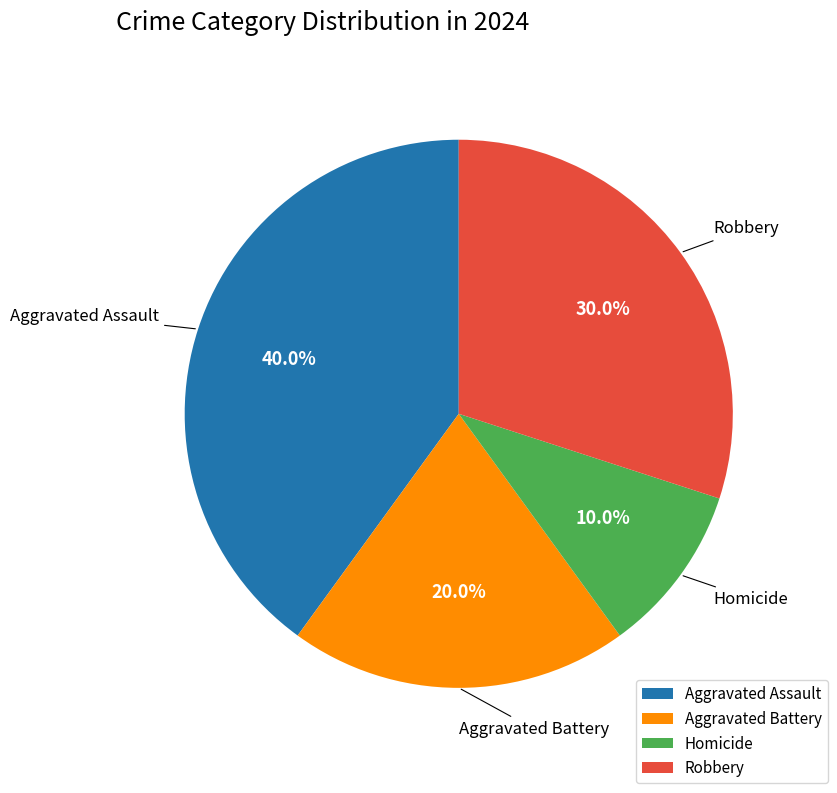

Is there a majority slice in this chart?

No